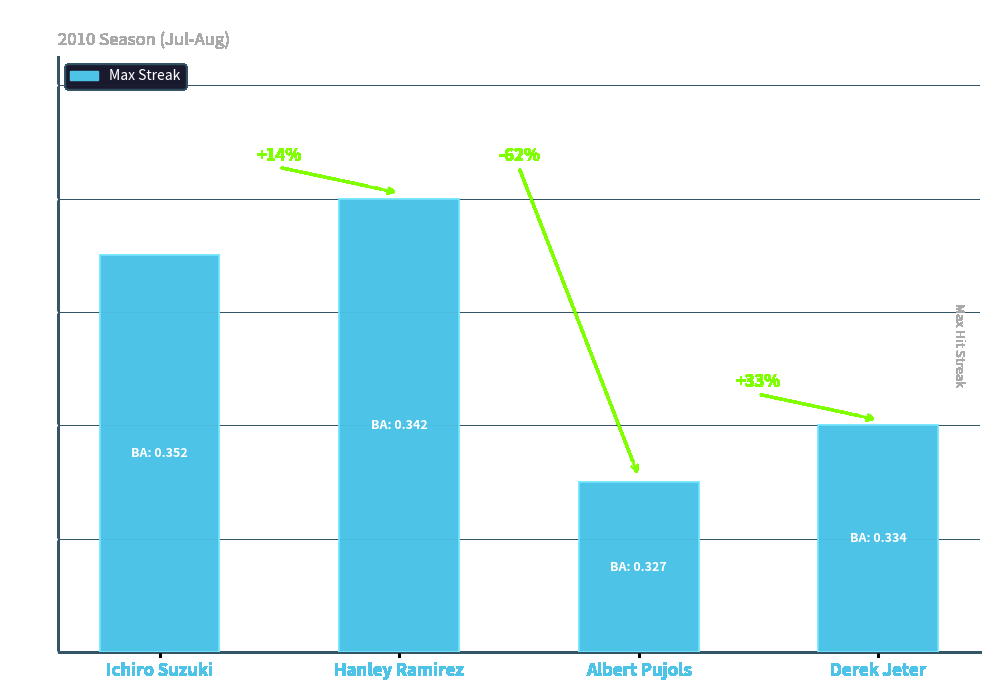

Is it true that Batting Average equals 0.2 at Ichiro Suzuki?

False